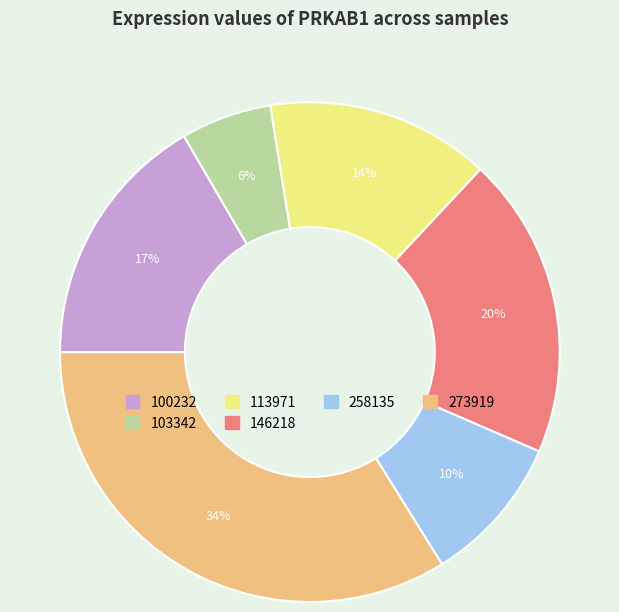

Is there any slice that represents more than half of the pie?

No